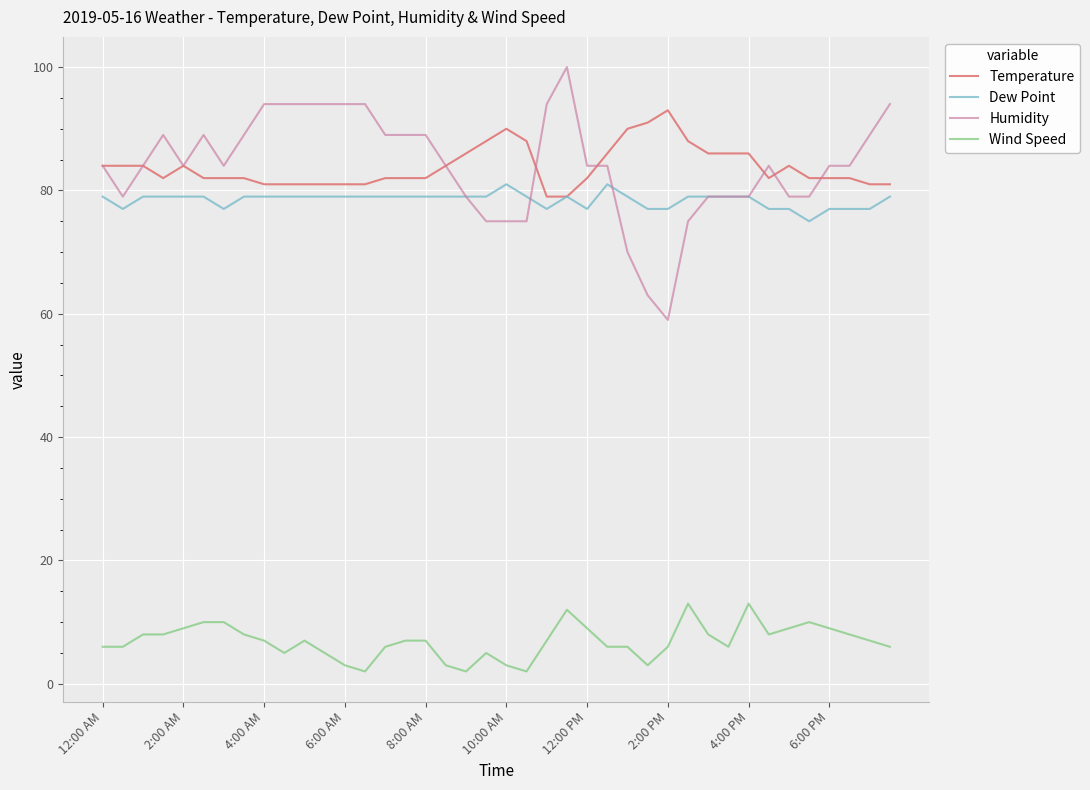

Which series has the widest spread of values?

Humidity